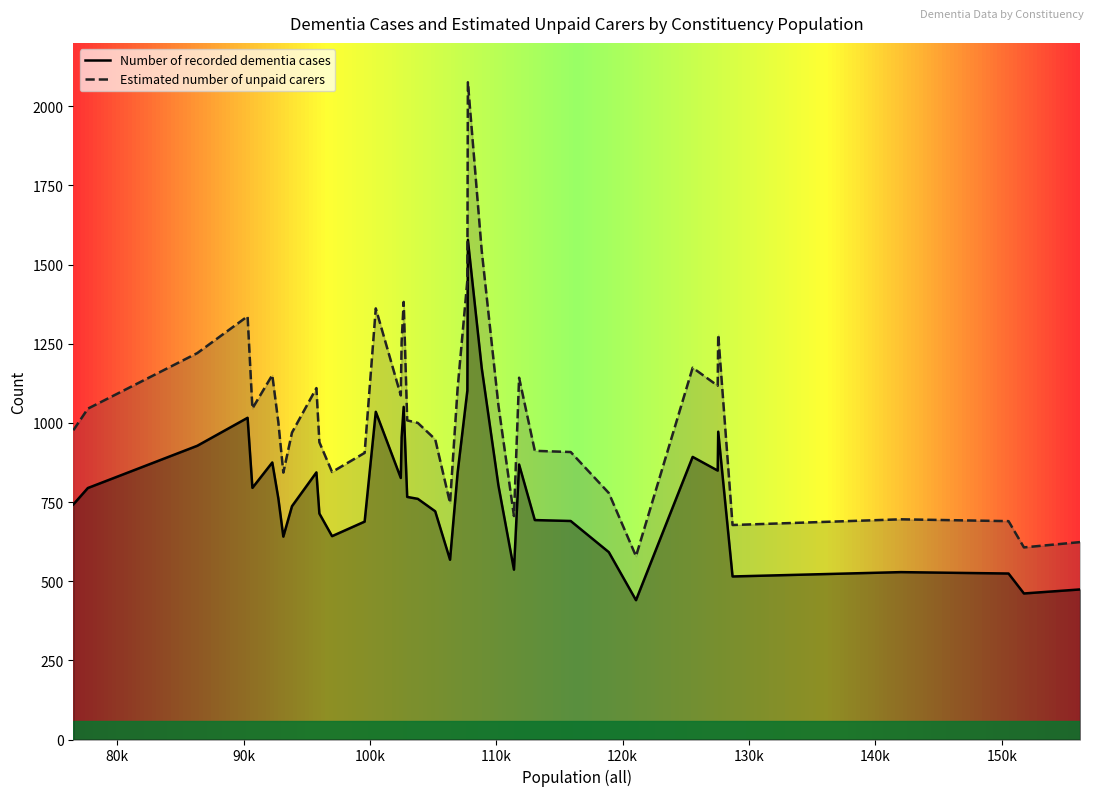

What position from the right is Aldridge-Brownhills?

39